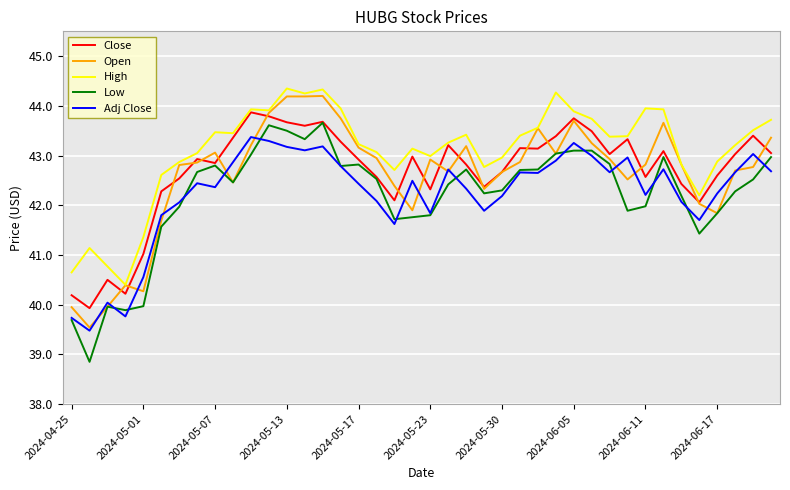

What is the minimum value shown in the chart?

38.8